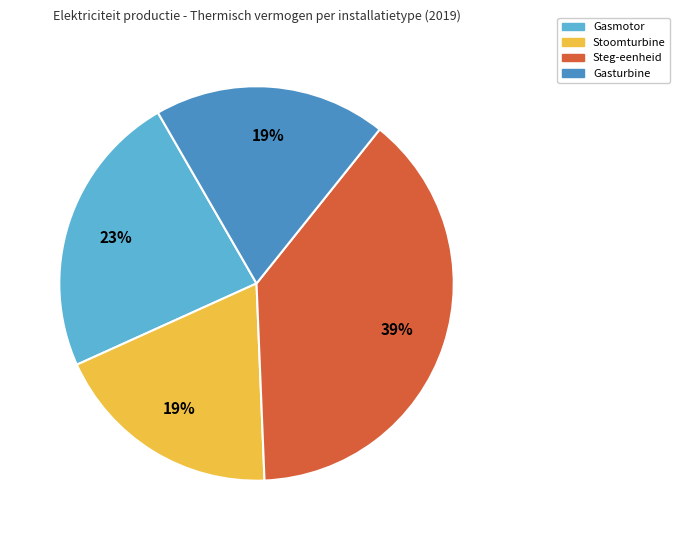

Combined, do Gasmotor and Gasturbine account for over 50%?

No